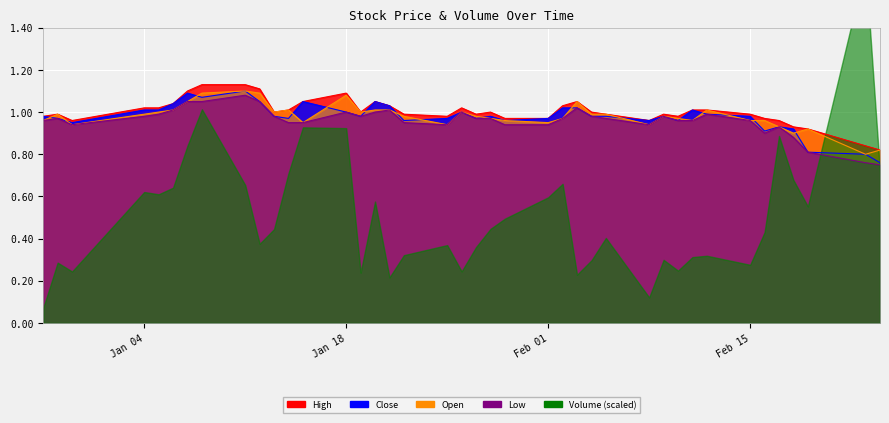

Which series has the largest total across all categories?

High